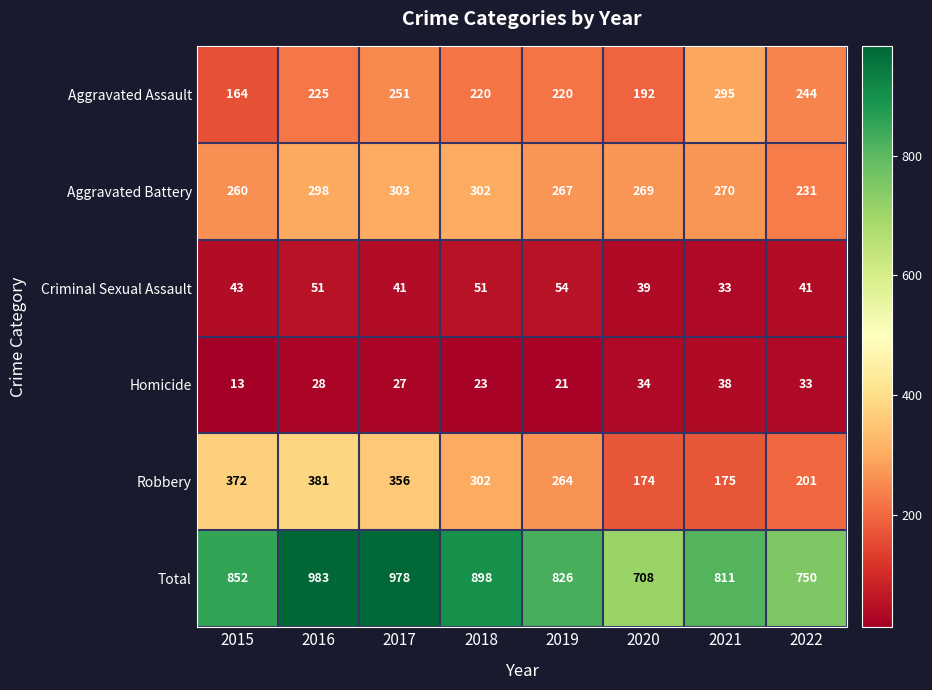

What is the difference between the maximum and minimum values in the Aggravated Assault series?

131